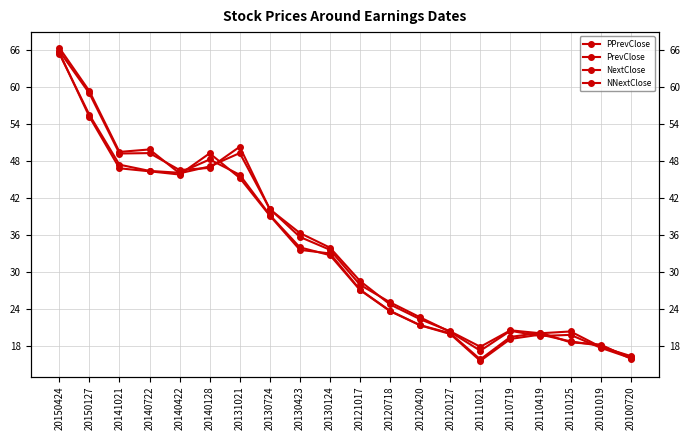

At how many categories does at least one series exceed 28?

11